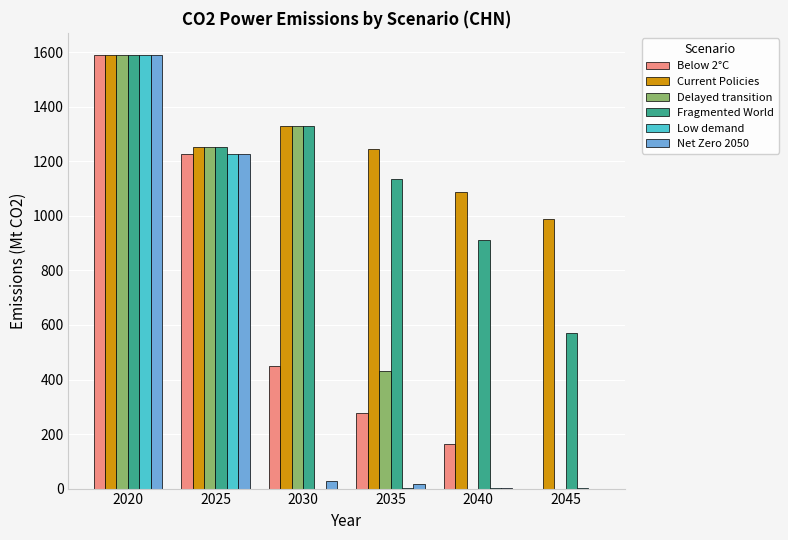

What are all the series names shown in the legend?

Below 2°C, Current Policies, Delayed transition, Fragmented World, Low demand, Net Zero 2050